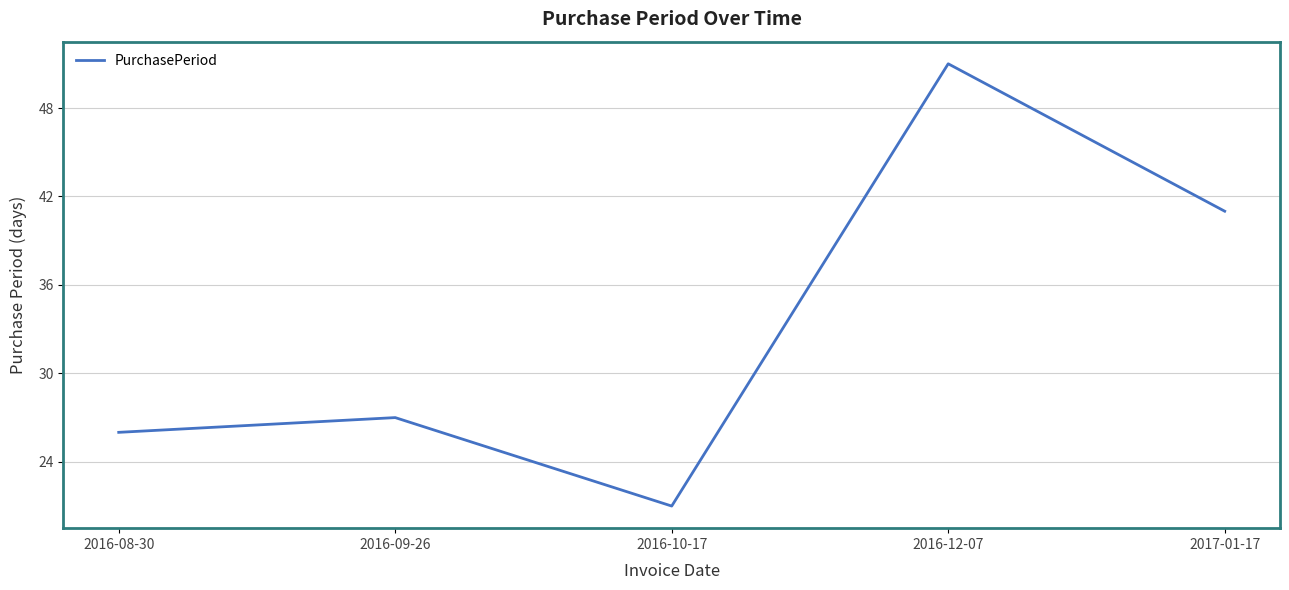

Between 2016-09-26 and 2016-08-30, which is larger?

2016-09-26